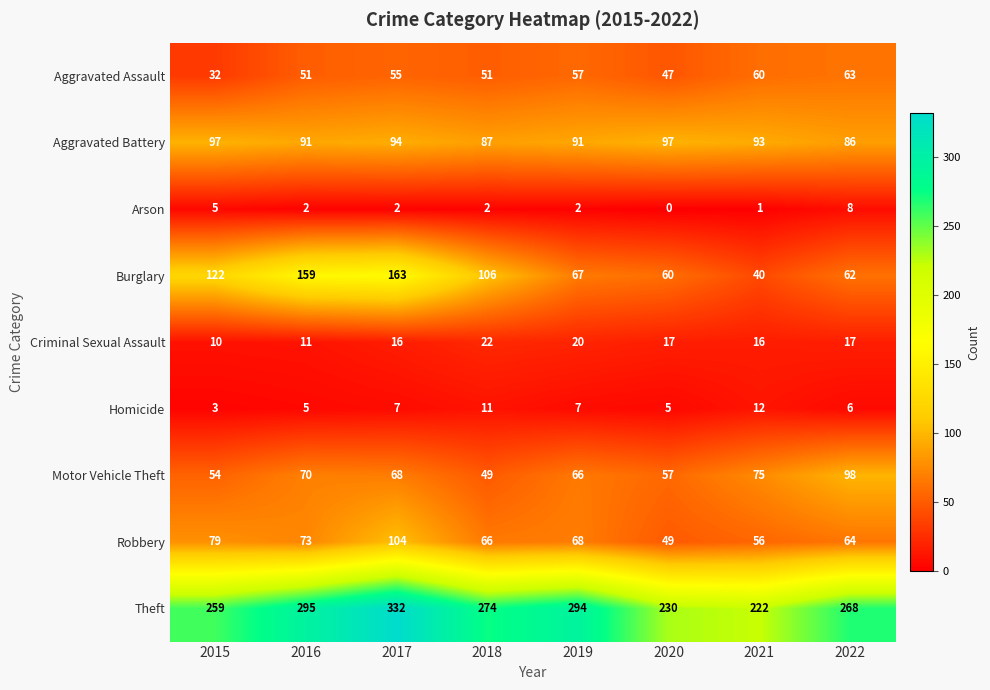

True or false: Arson has a value of 3 at 2016.

False